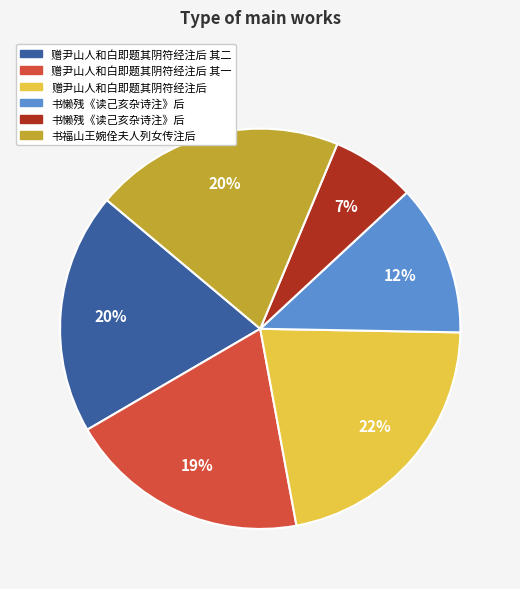

To the nearest percent, what is the average slice percentage?

17%